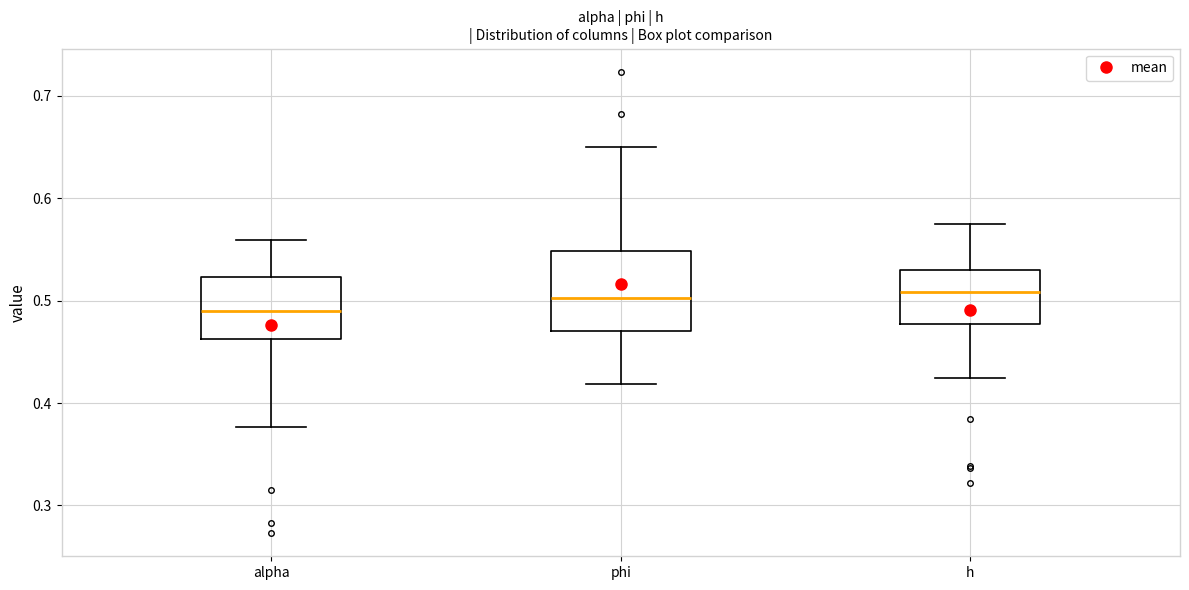

Where does the lower whisker of the box for phi end on the y-axis? The values are not printed on the chart, so give them approximately, as read against the axis.

0.42